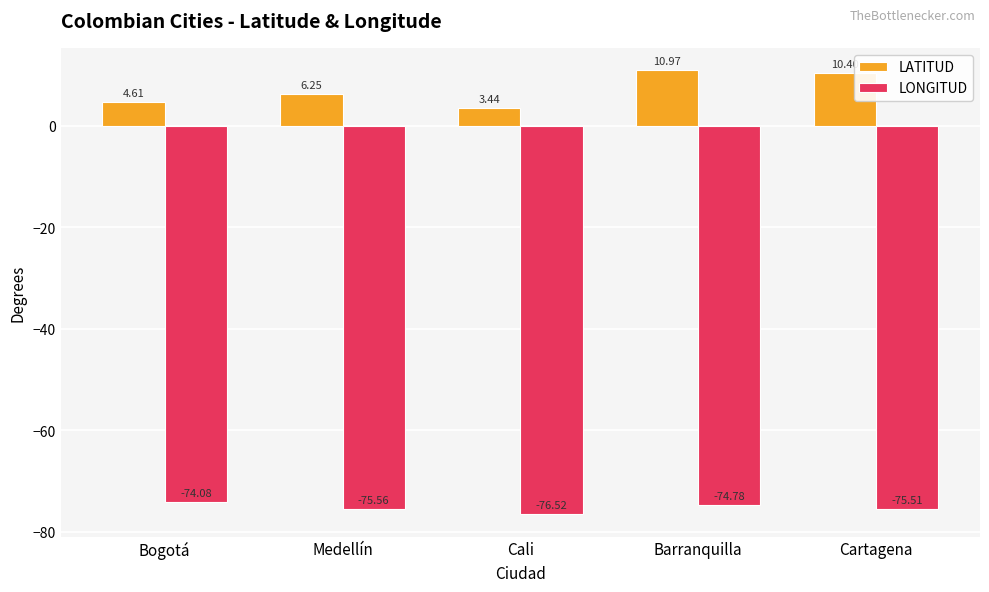

What is the sum of all LATITUD values?

35.7